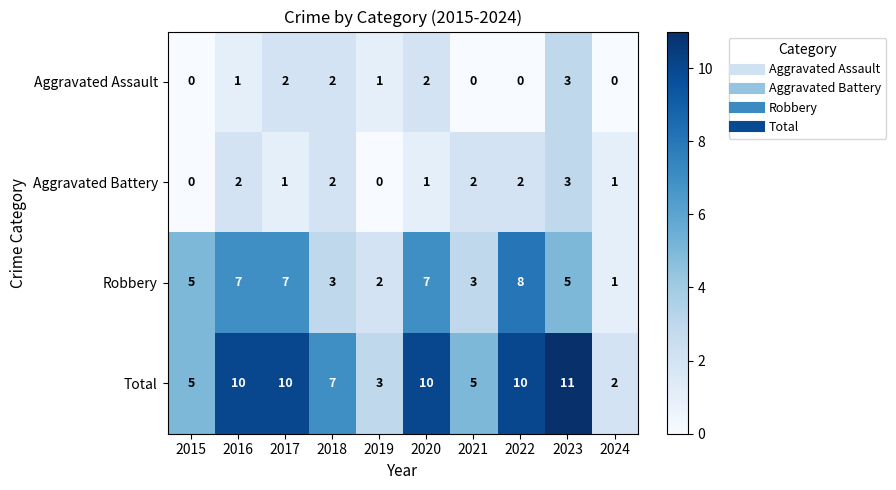

How many values in the Aggravated Battery series are below 2?

5